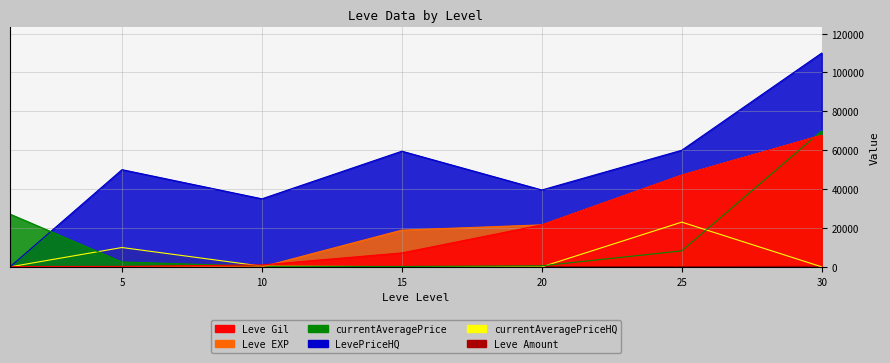

True or false: Leve Amount has a value of 172 at 10.

True